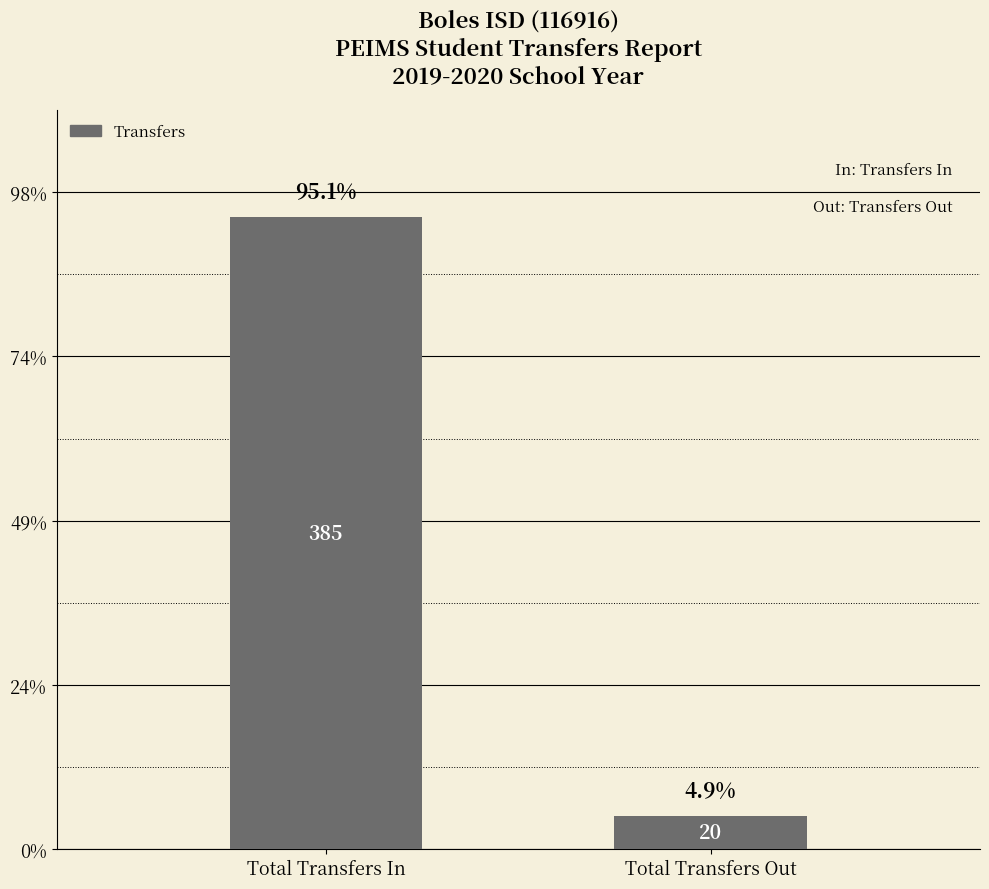

Are the bars horizontal?

No